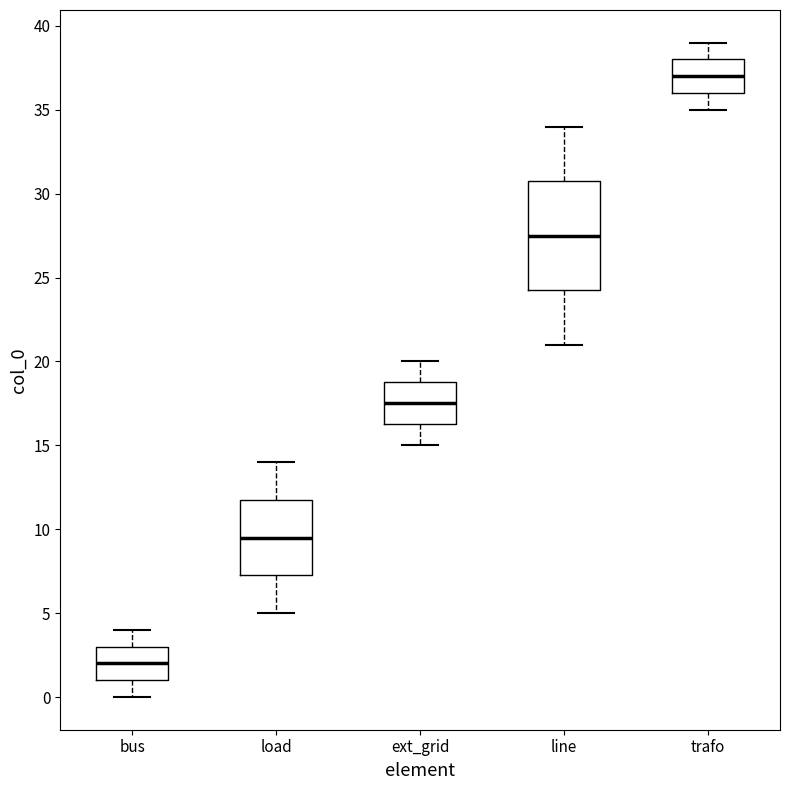

Which box is the tallest, from its lower edge to its upper edge?

line